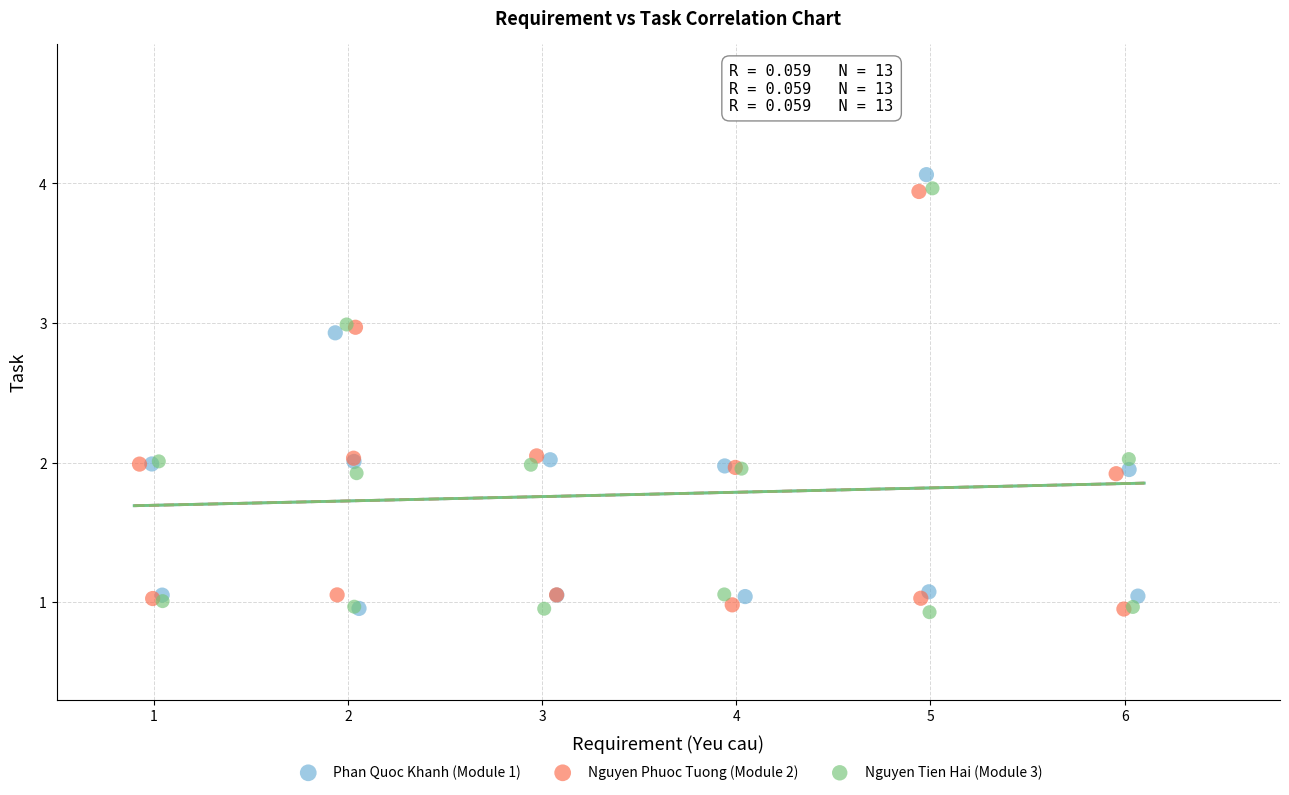

Which series has the widest spread of Y values?

Phan Quoc Khanh (Module 1)